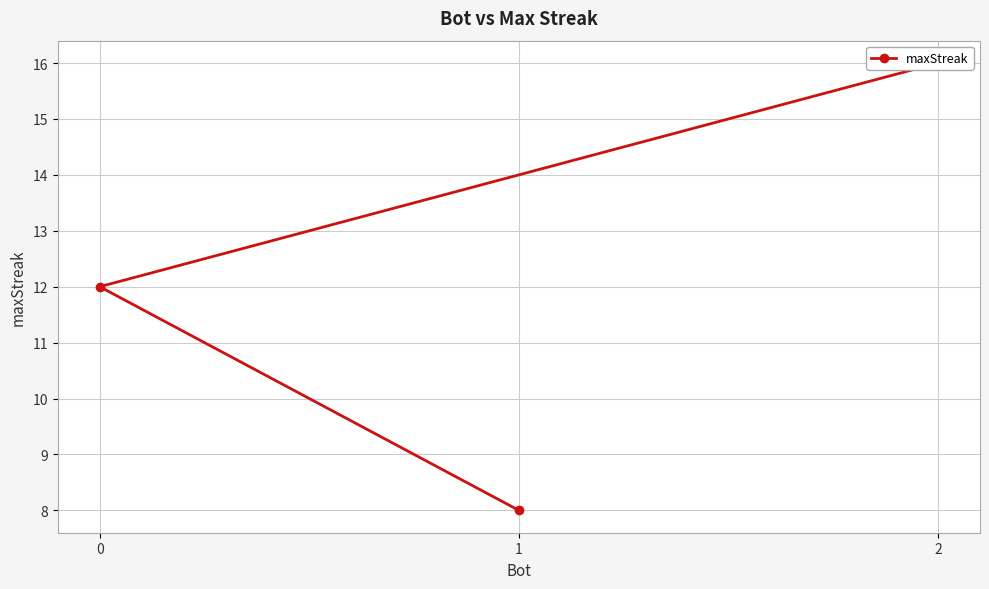

Read the value at 1.

8